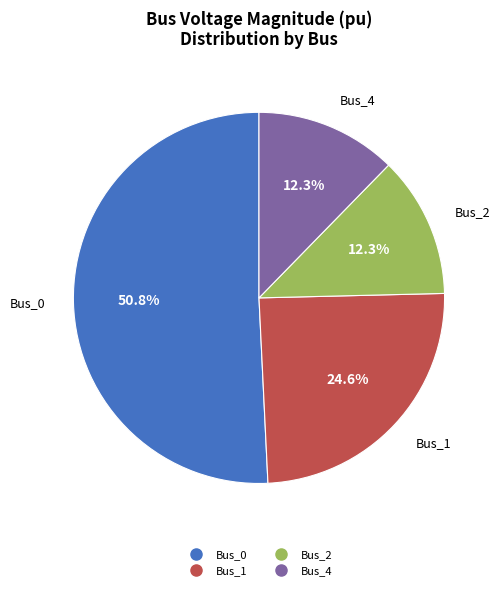

Which slice is the largest?

Bus_0